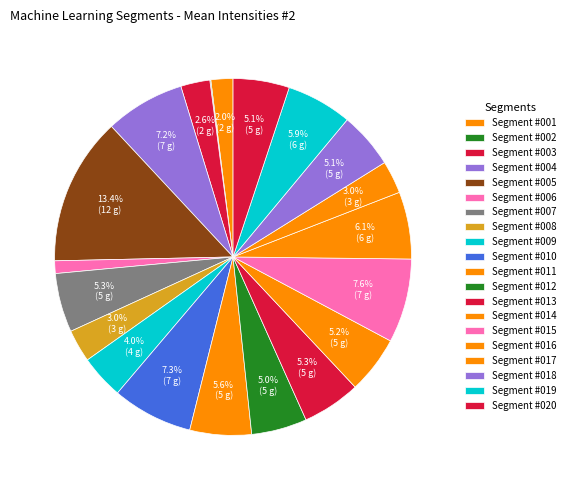

Does Segment #012 account for over 50% of the chart?

No